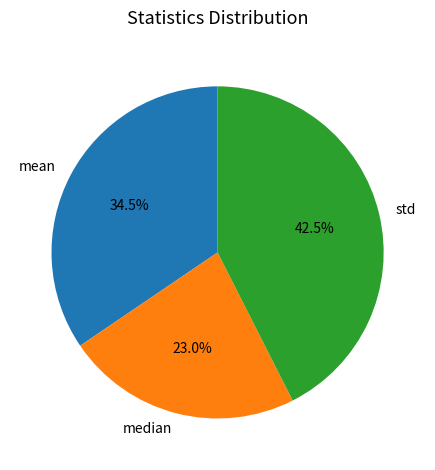

What percentage is NOT represented by std?

57.5%